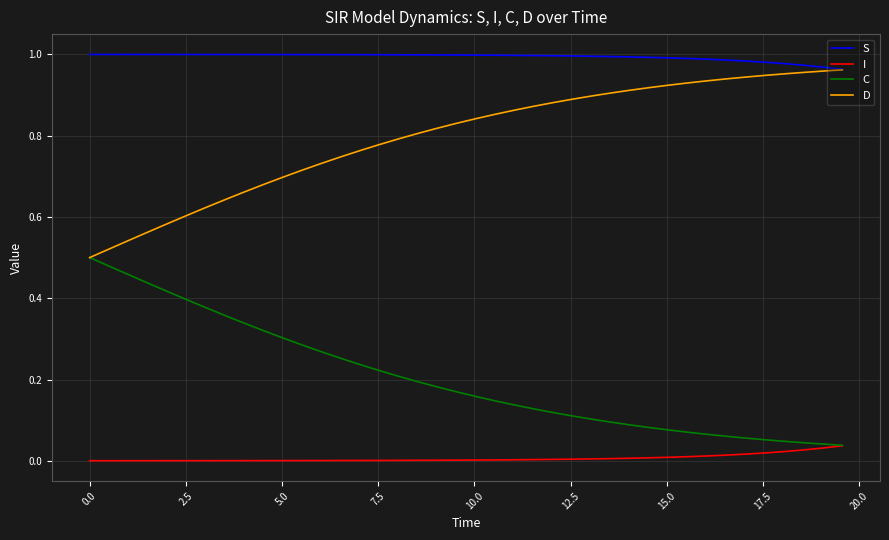

Which series has the largest total across all categories?

S